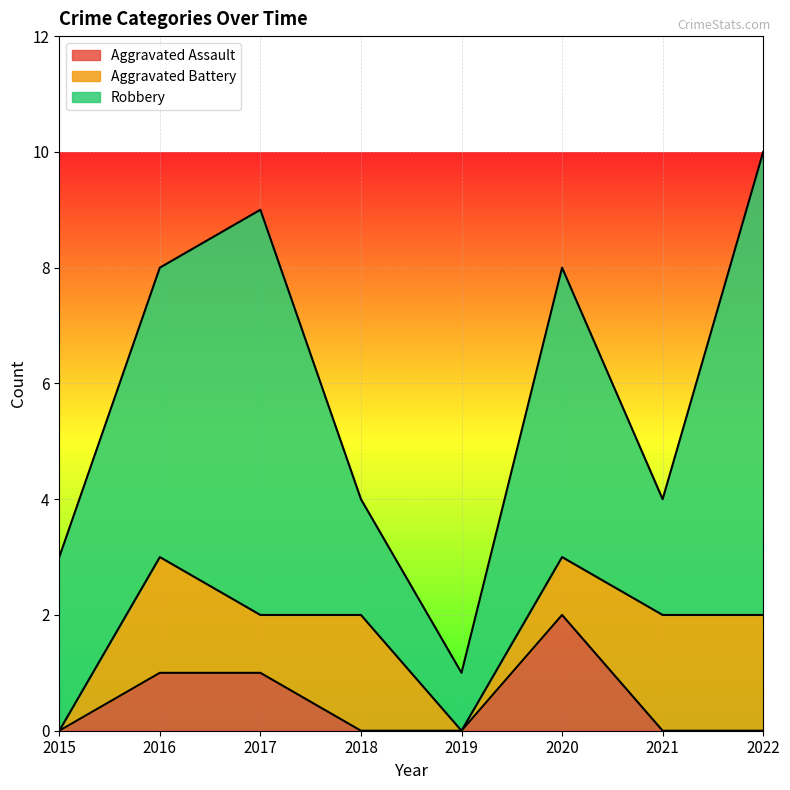

True or false: Aggravated Assault and Robbery intersect in this chart.

False